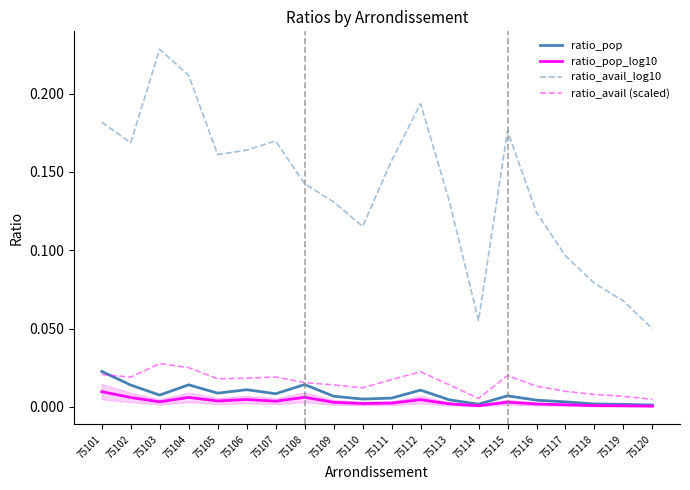

True or false: ratio_pop_log10 and ratio_pop intersect in this chart.

False